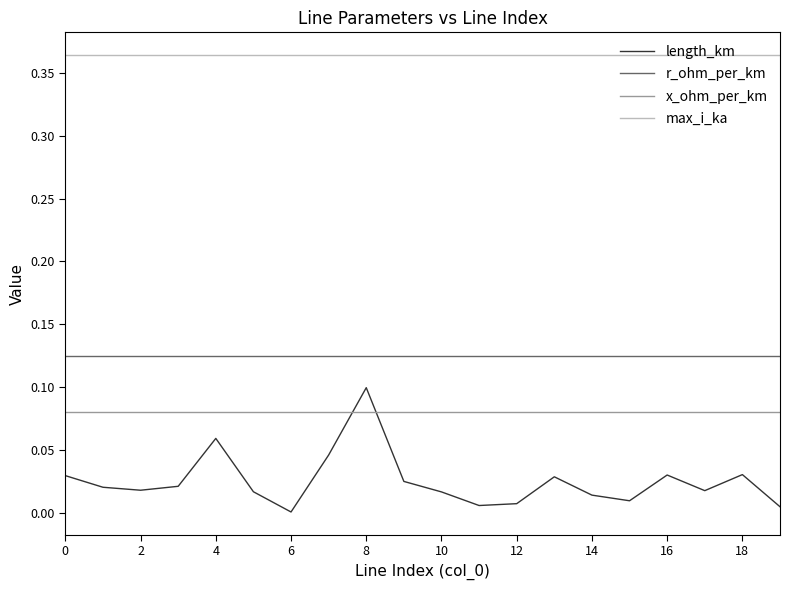

True or false: max_i_ka and length_km cross at least once.

False